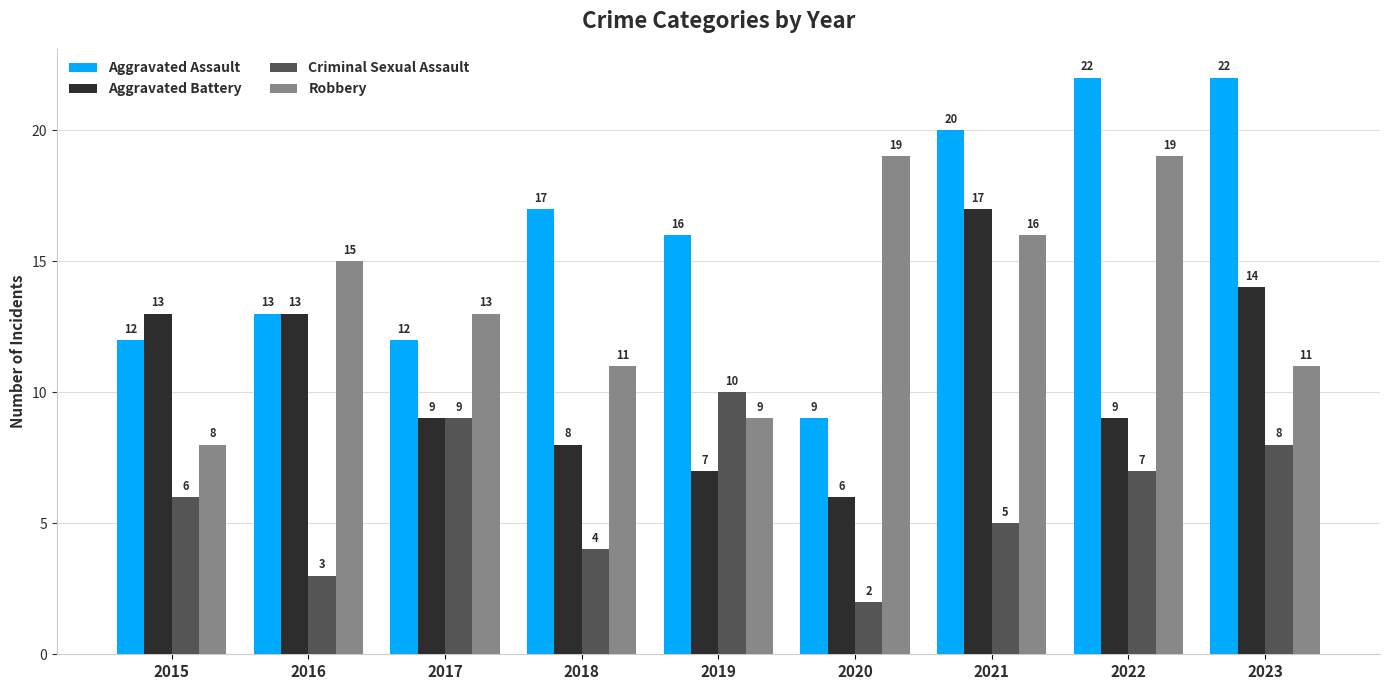

What is the difference between the highest and lowest values at 2021?

15